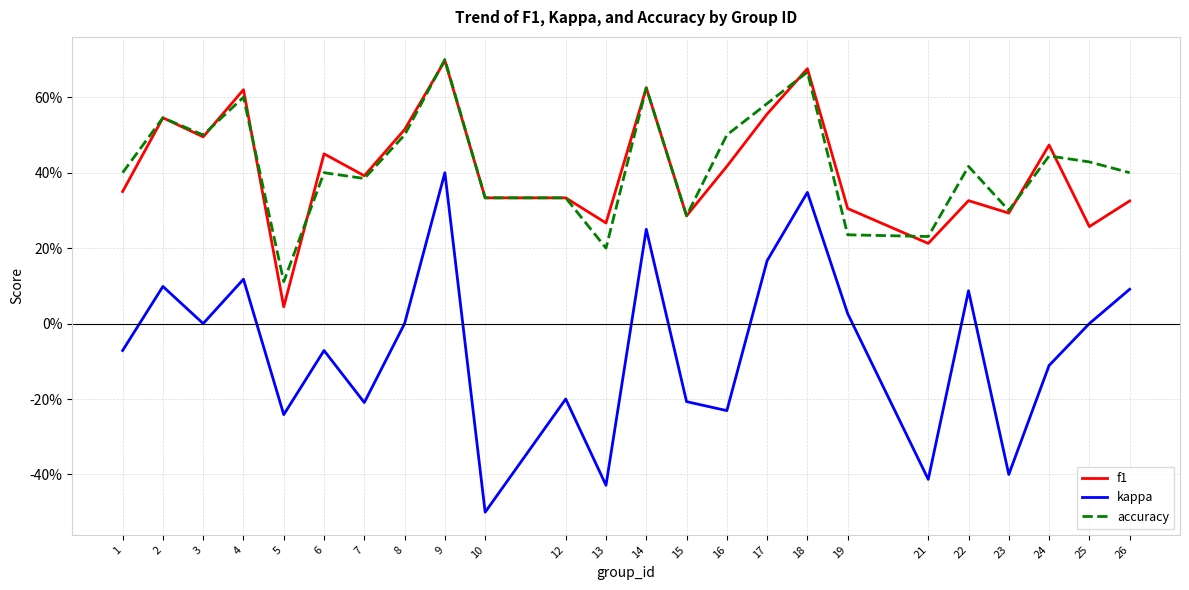

At which category is the sum across all series the highest?

9